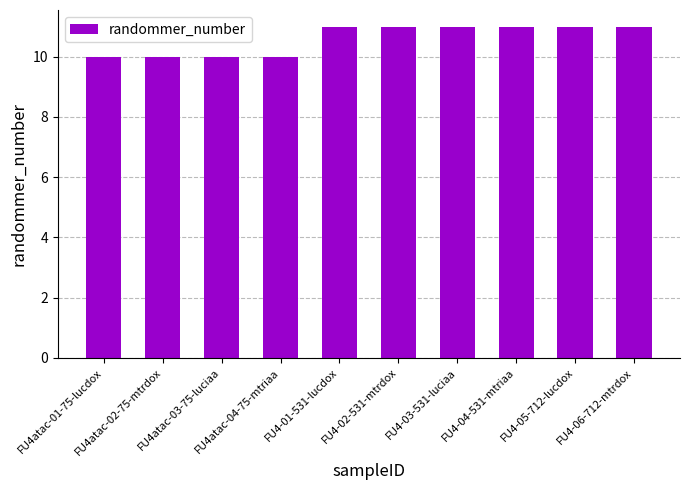

What is the smallest value displayed?

10